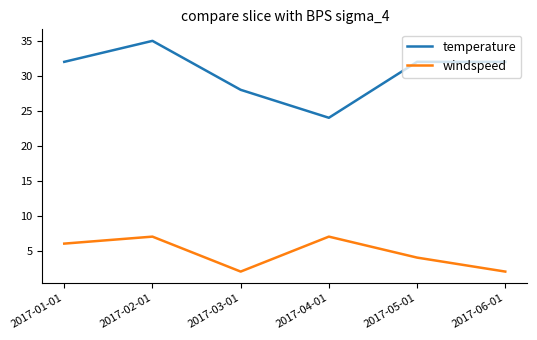

How many interior local peaks does the windspeed series have?

2